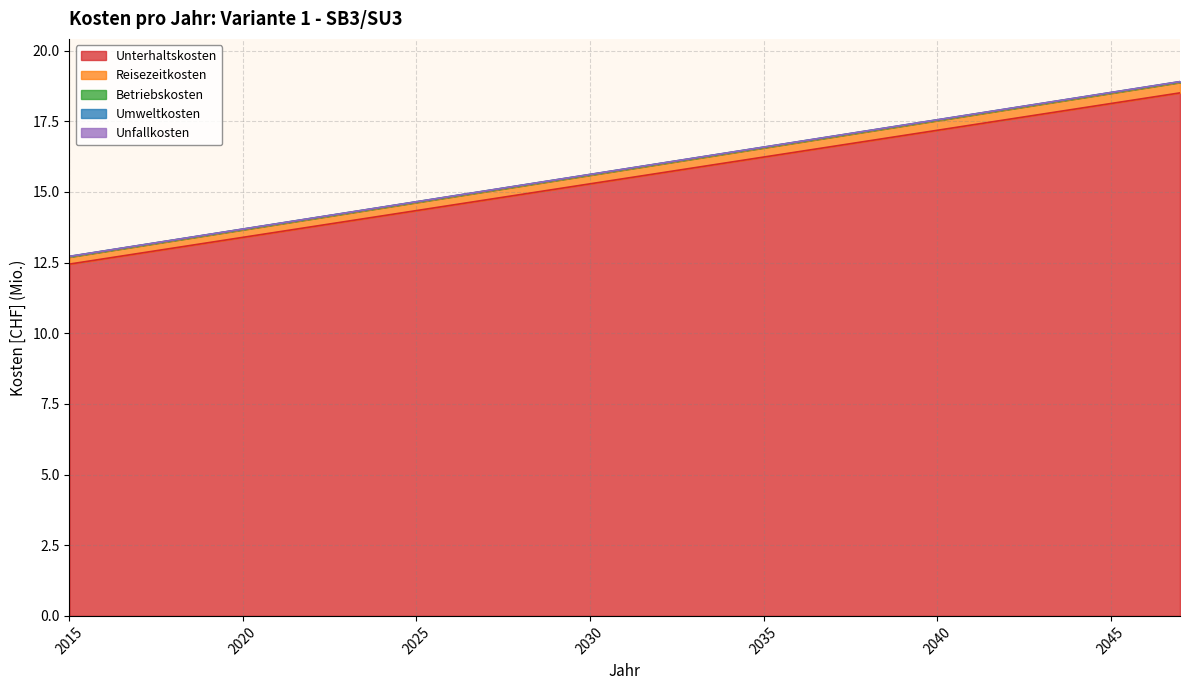

What is the lowest value of the Unterhaltskosten series?

12.4